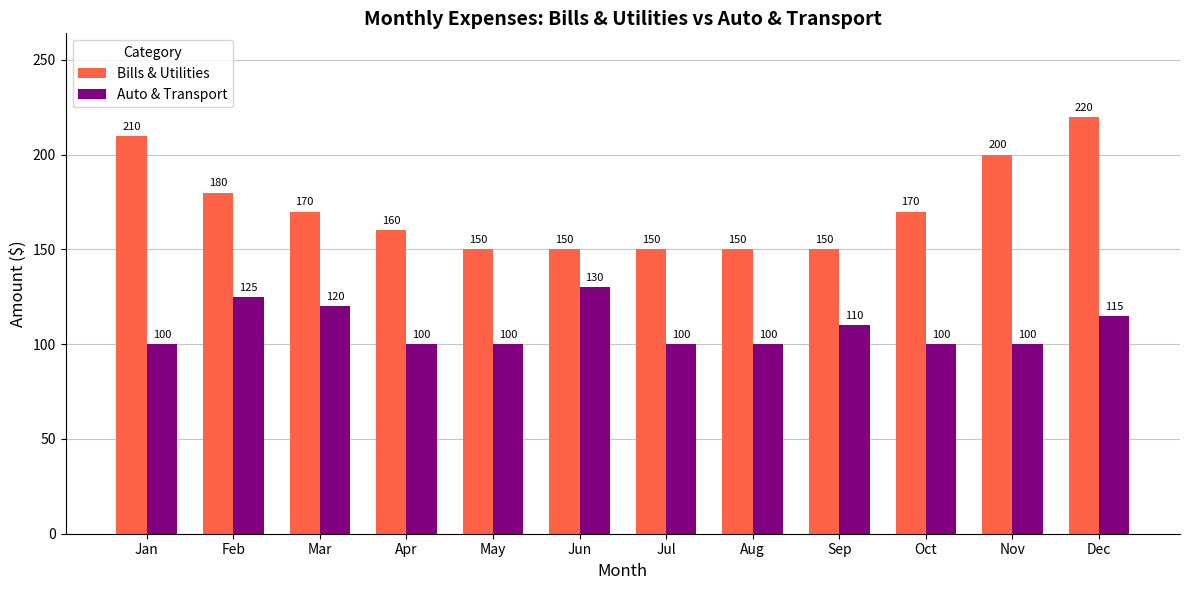

List the series in order of their peak value, lowest first.

Auto & Transport, Bills & Utilities